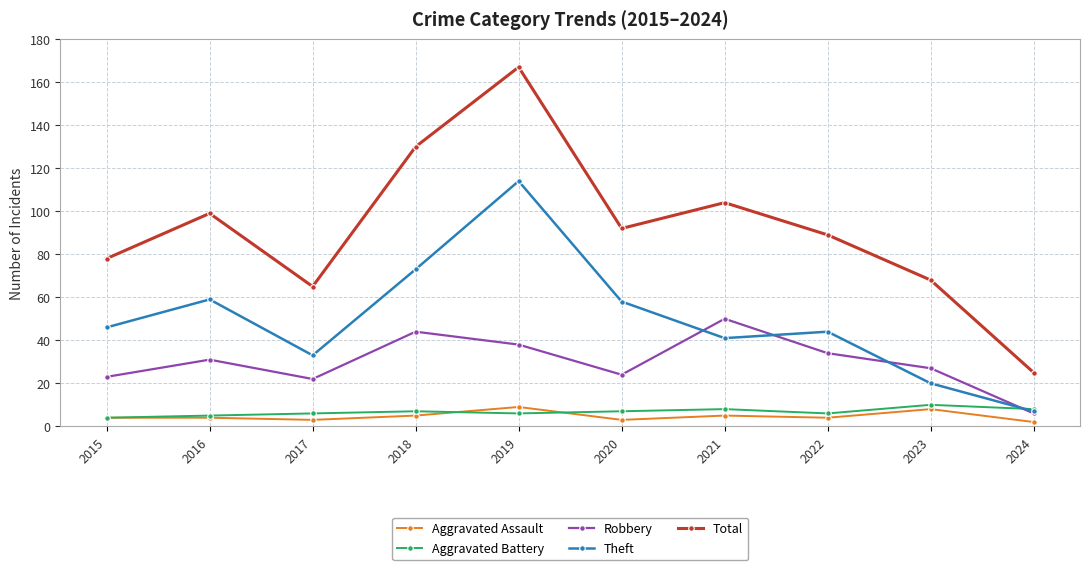

Which series has the largest range (max minus min)?

Total